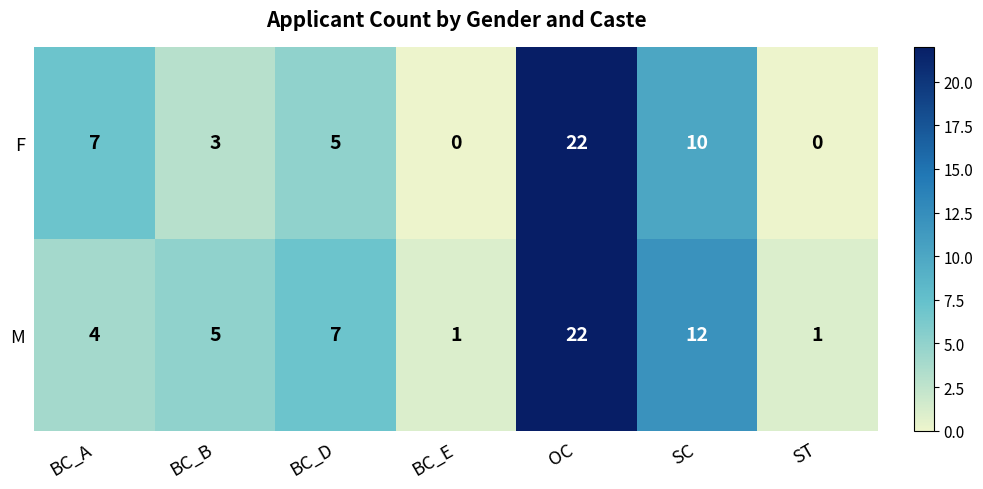

Where does the F series first go above 5?

BC_A